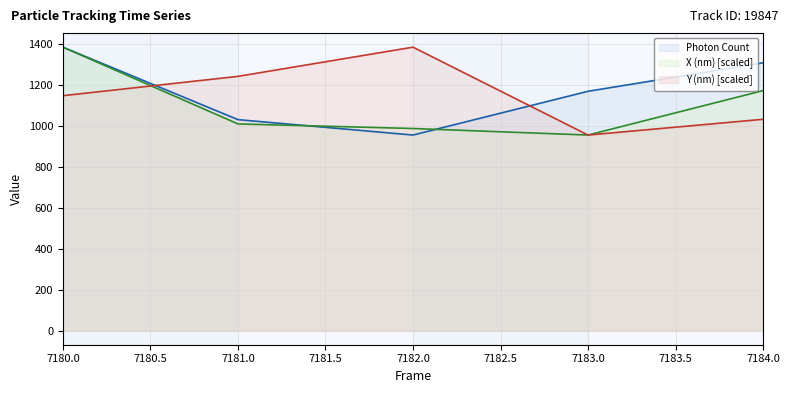

Where does the X (nm) series first go above 1008?

7180